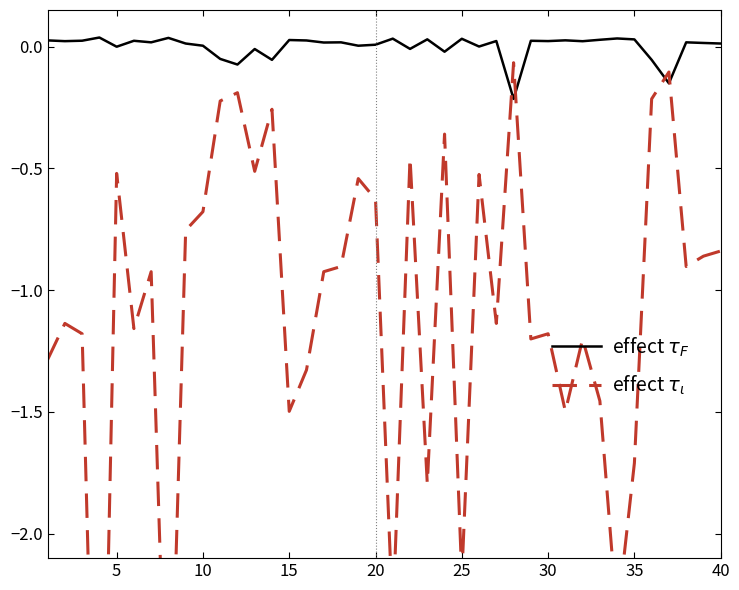

How many interior local peaks does the effect $\tau_\iota$ series have?

13